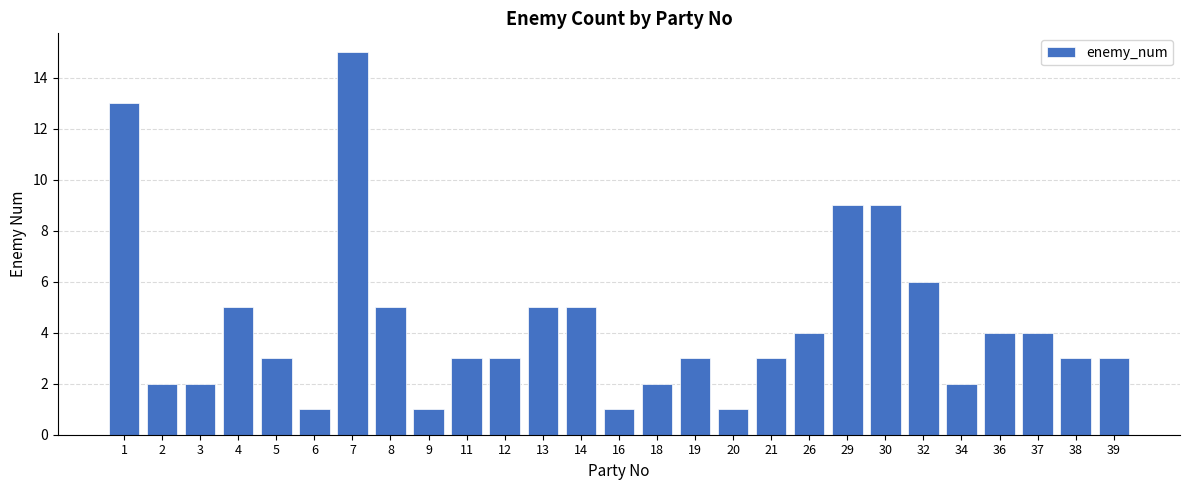

How many distinct data groups are displayed?

1